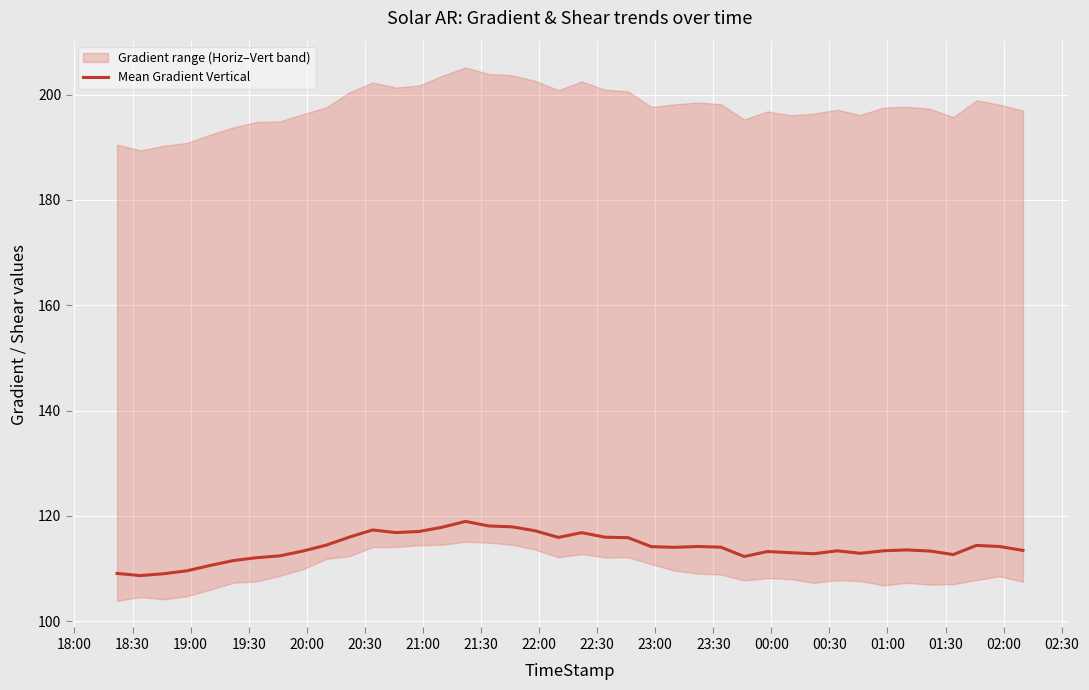

What is the value of the 30th point from the left?

113.0